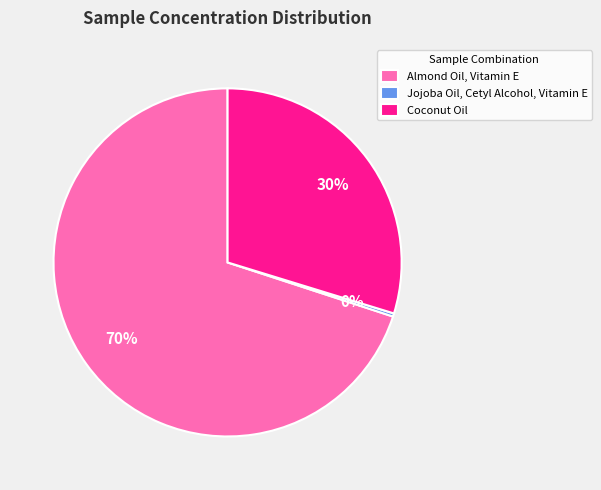

Is the sum of Coconut Oil and Jojoba Oil, Cetyl Alcohol, Vitamin E greater than half?

No